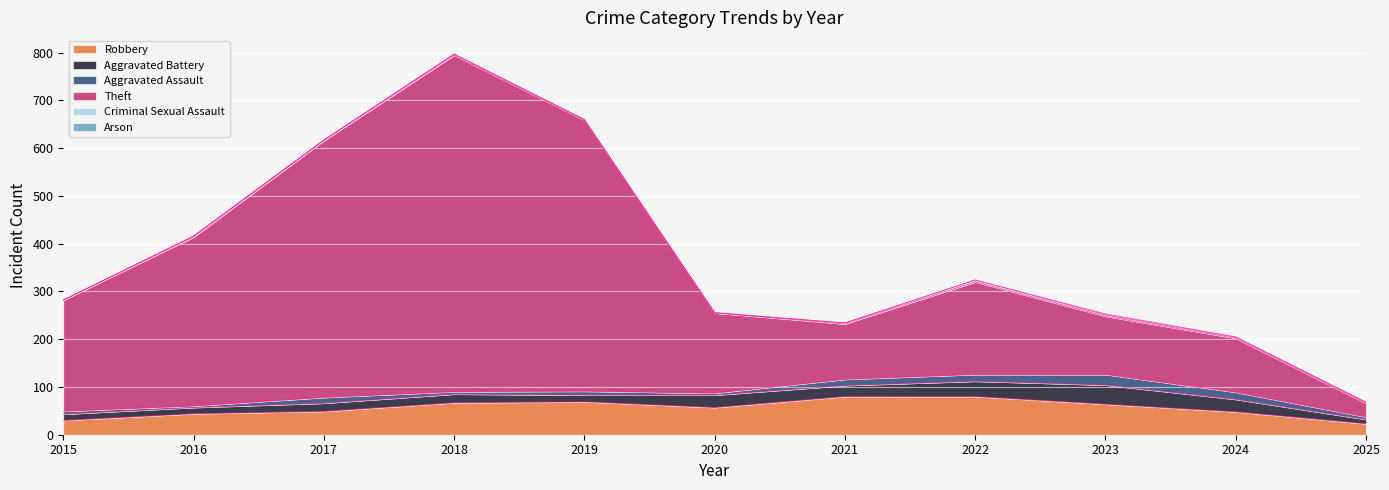

What is the value of the Aggravated Battery point at the 9th from the left?

40